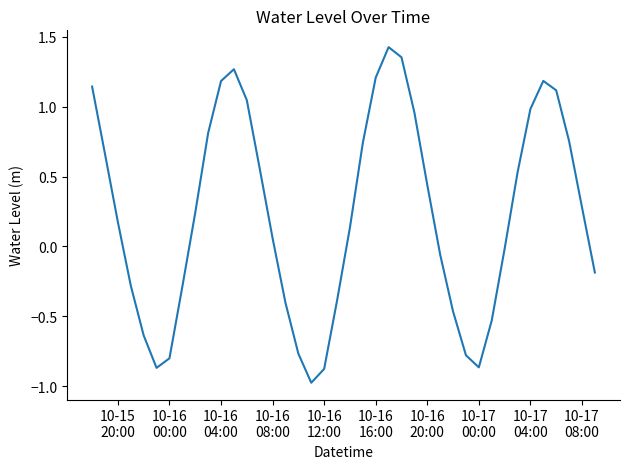

What is the smallest value displayed?

-1.0